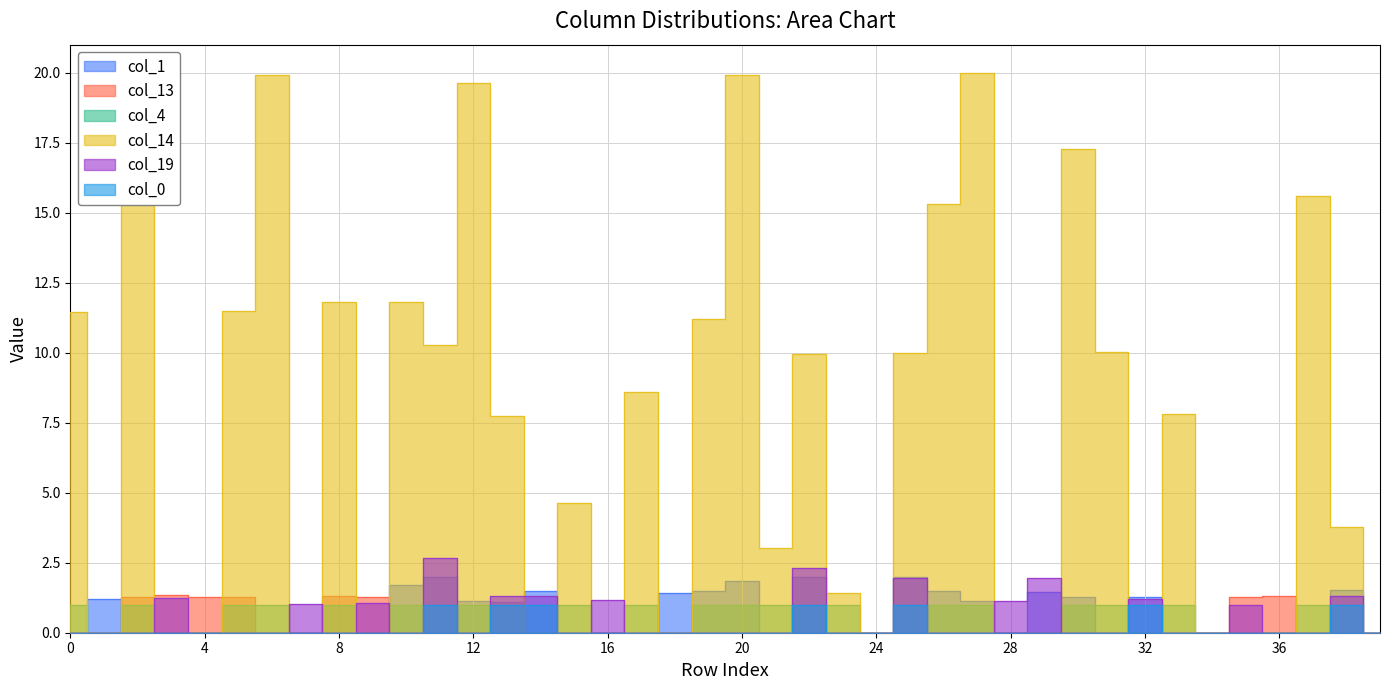

List the series in order of their peak value, highest first.

col_14, col_19, col_1, col_13, col_0, col_4